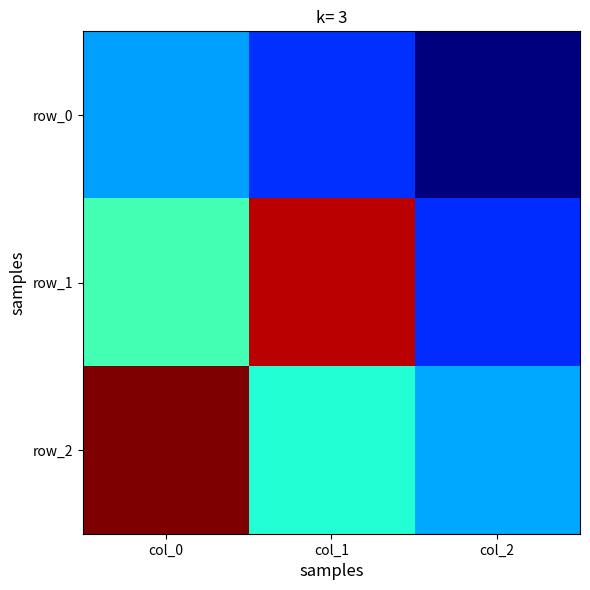

Between col_0 and col_2, which series saw the biggest shift?

row_2